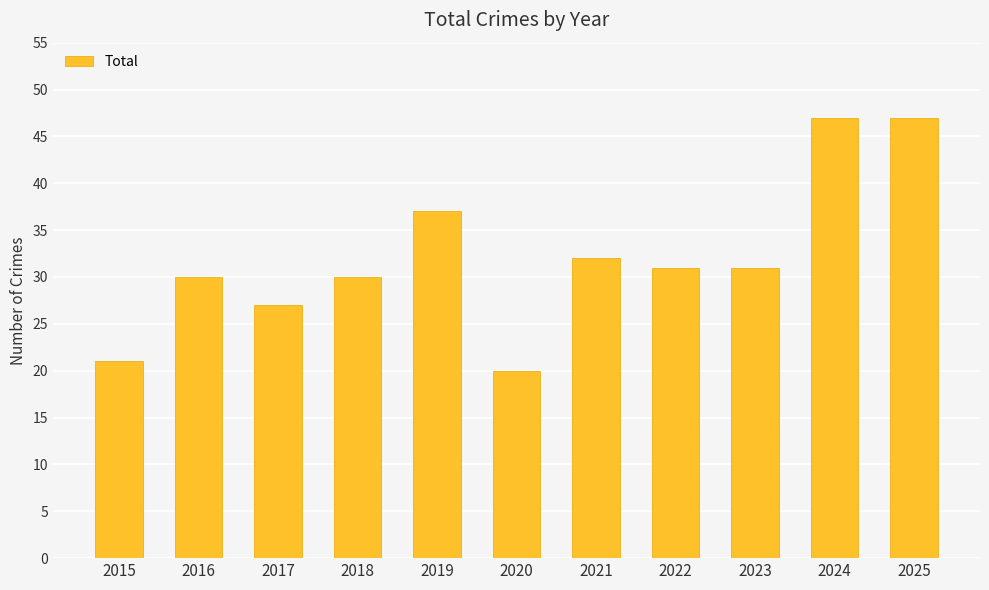

What is the maximum value shown in the chart?

47